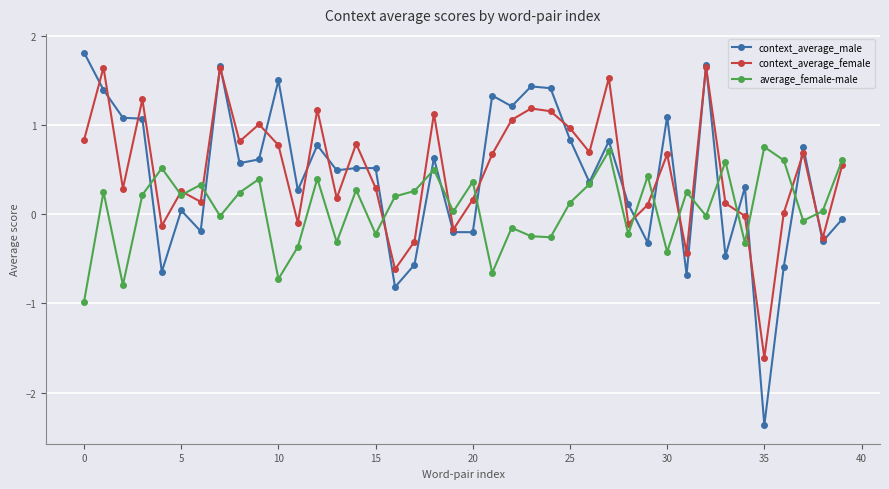

How many categories are shown in the chart?

40